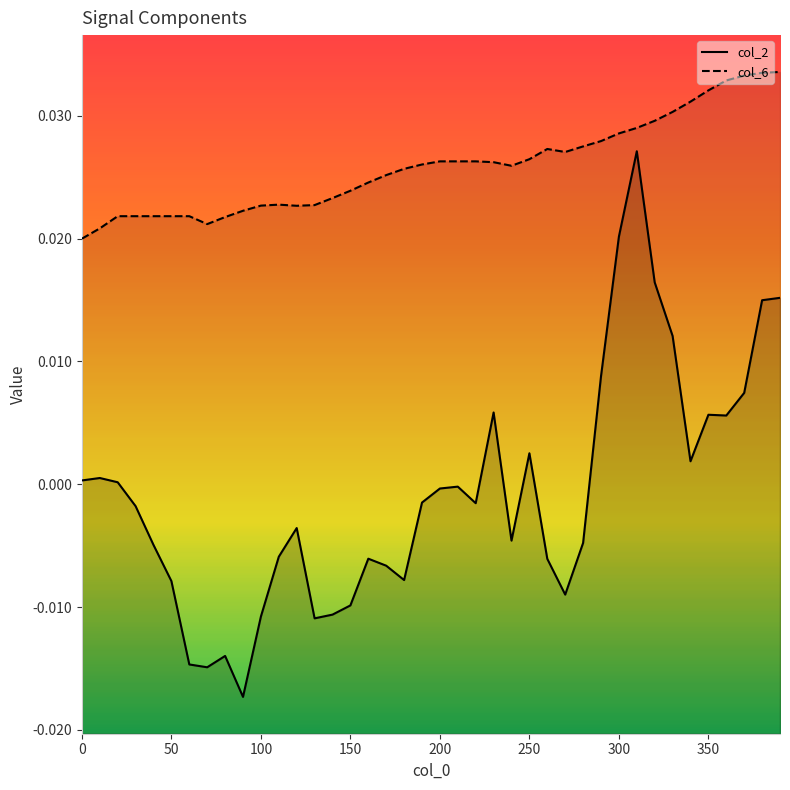

Count the number of categories in the chart.

40